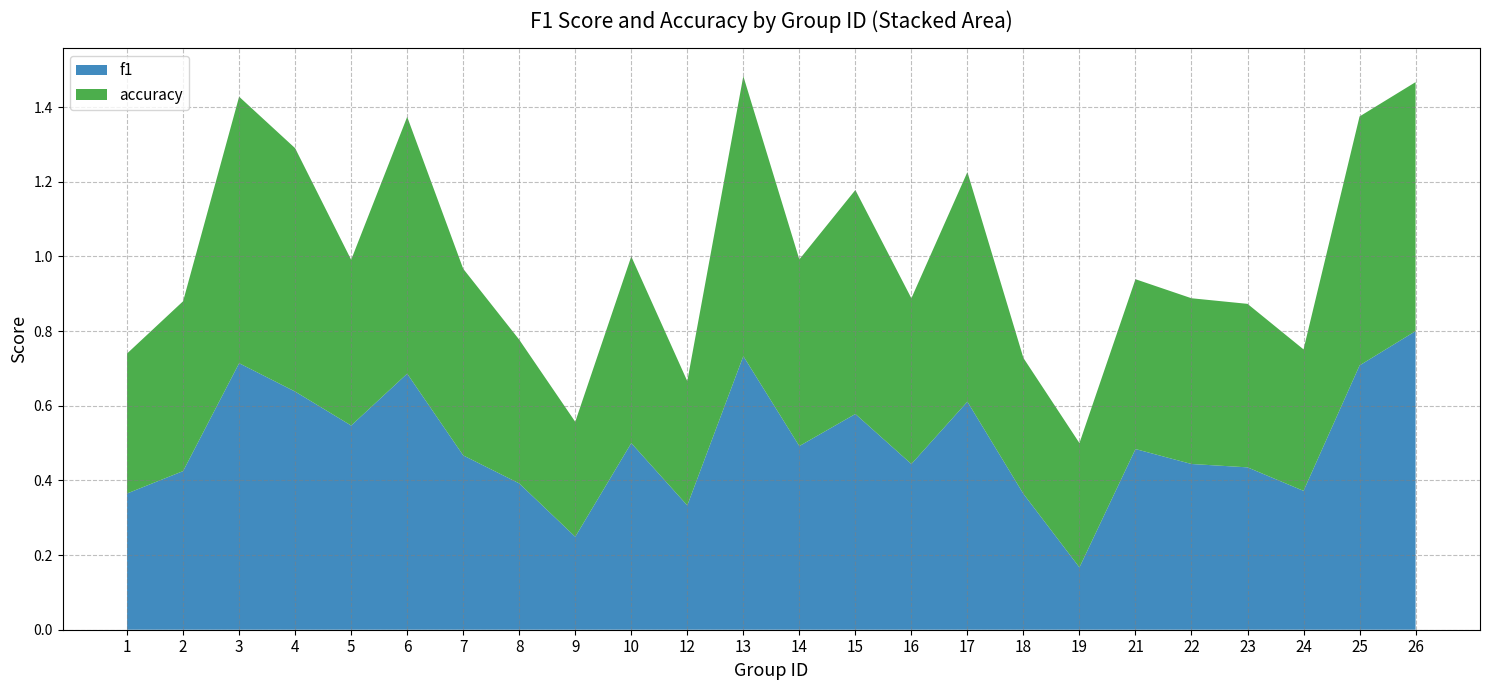

Reading left to right, extract all data points from this chart.

f1: 0.4	0.4	0.7	0.6	0.5	0.7	0.5	0.4	0.2	0.5	0.3	0.7	0.5	0.6	0.4	0.6	0.4	0.2	0.5	0.4	0.4	0.4	0.7	0.8
accuracy: 0.4	0.5	0.7	0.7	0.4	0.7	0.5	0.4	0.3	0.5	0.3	0.8	0.5	0.6	0.4	0.6	0.4	0.3	0.5	0.4	0.4	0.4	0.7	0.7